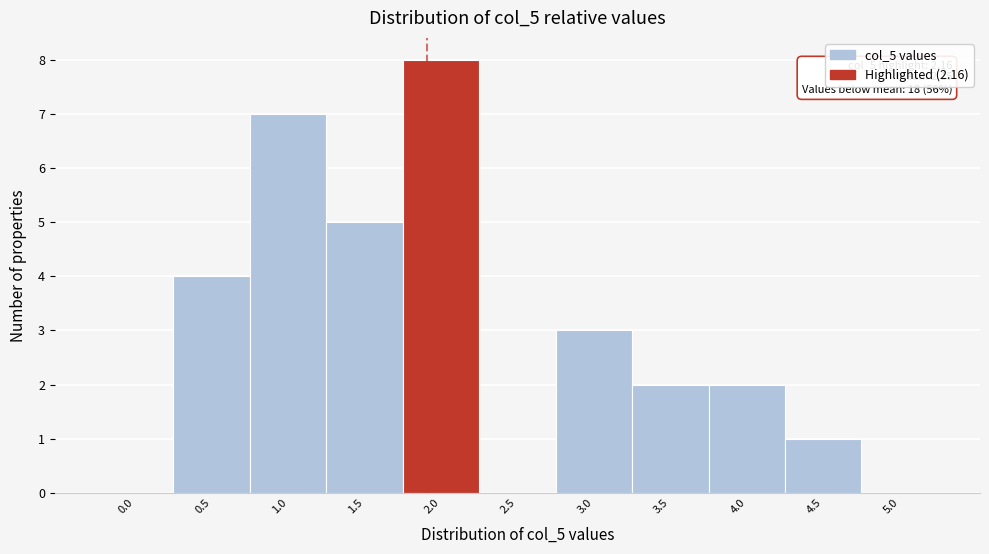

Reading left to right, transcribe all the data shown in this chart.

0.0=0	0.5=4	1.0=7	1.5=5	2.0=8	2.5=0	3.0=3	3.5=2	4.0=2	4.5=1	5.0=0